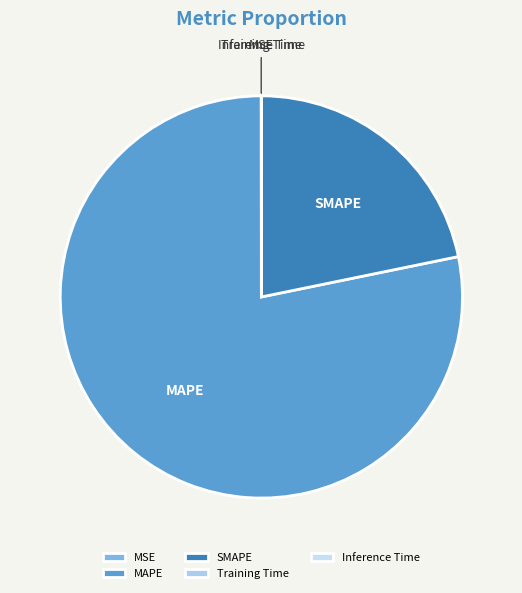

Does any single category account for the majority?

Yes